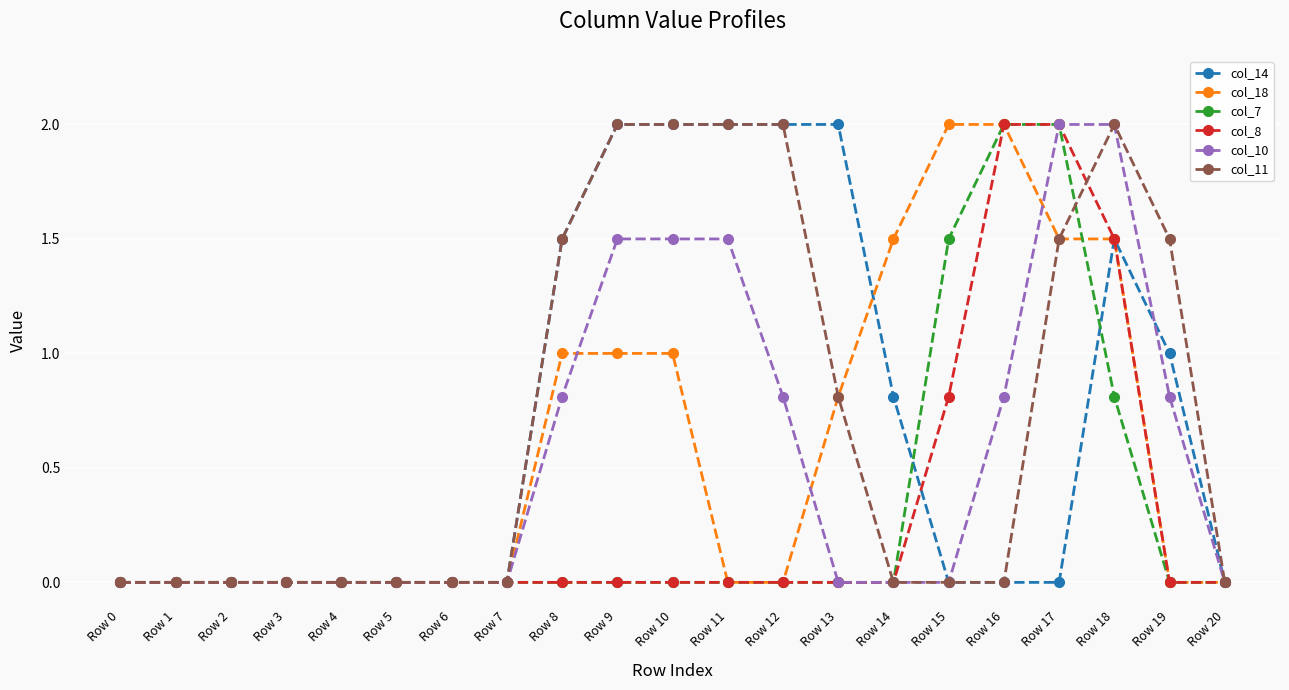

Is it true that col_7 equals 1.4 at Row 8?

False